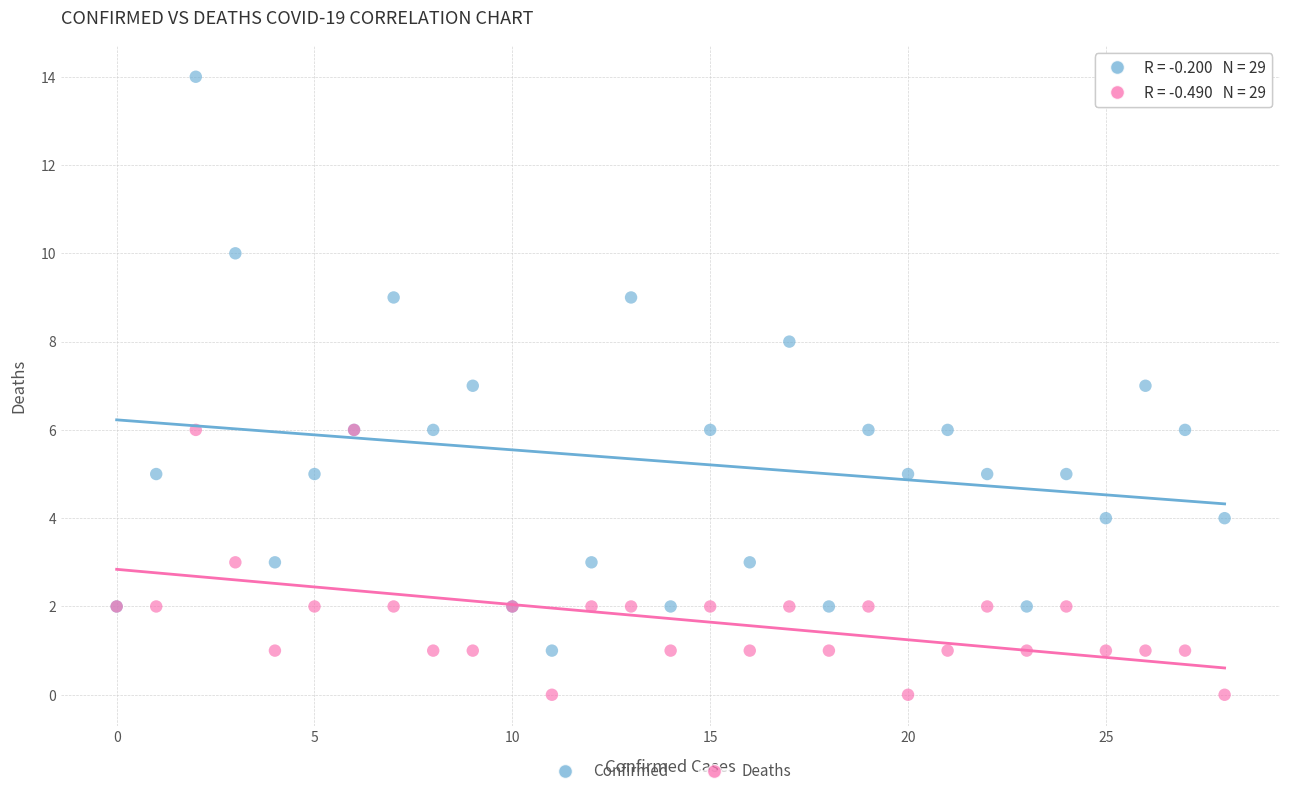

Which series has the widest spread of Y values?

Confirmed